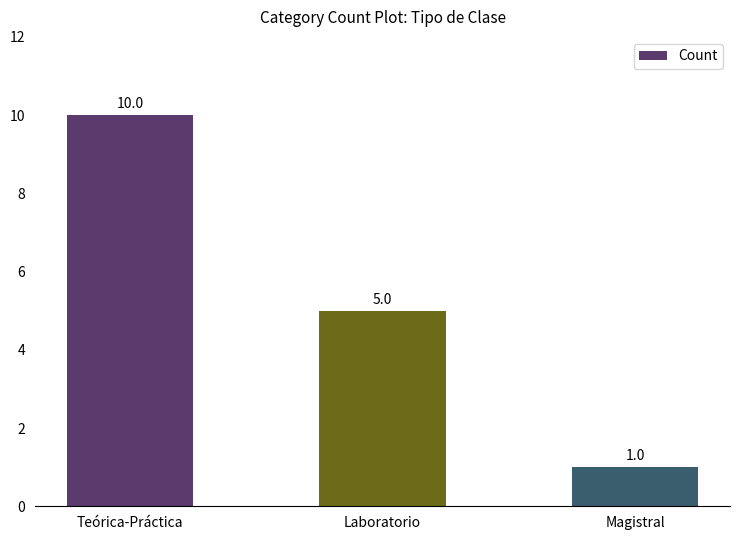

Rank the categories by value from lowest to highest.

Magistral, Laboratorio, Teórica-Práctica